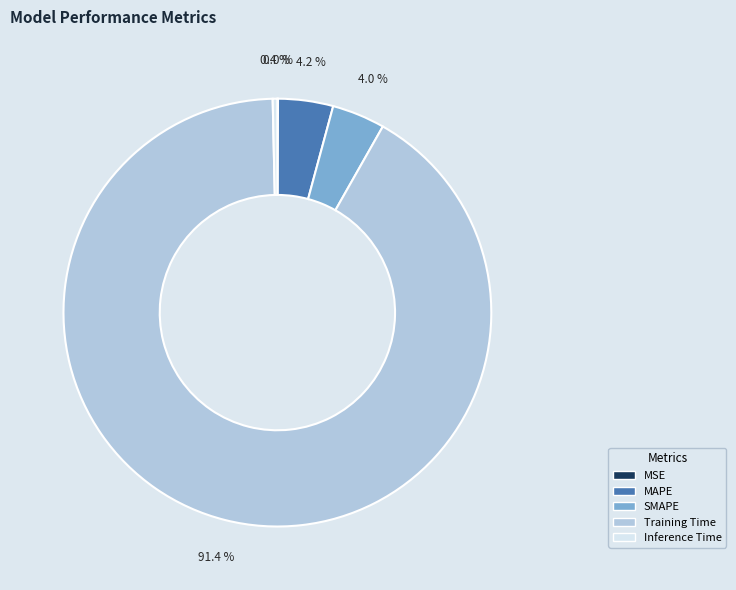

To the nearest percent, what is the combined percentage of MAPE and Inference Time?

5%